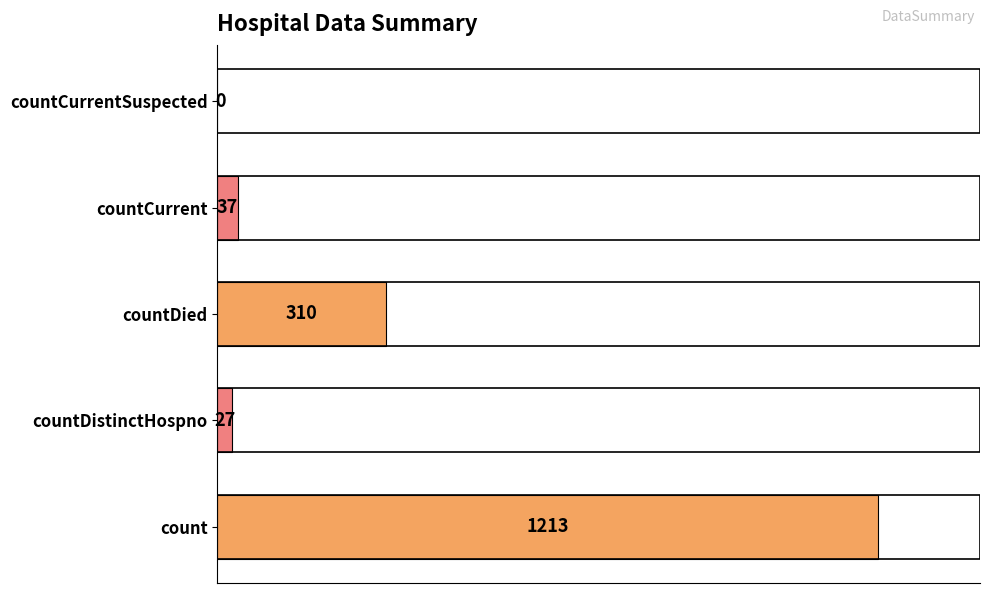

What is the change in value from countDistinctHospno to countCurrent?

+10